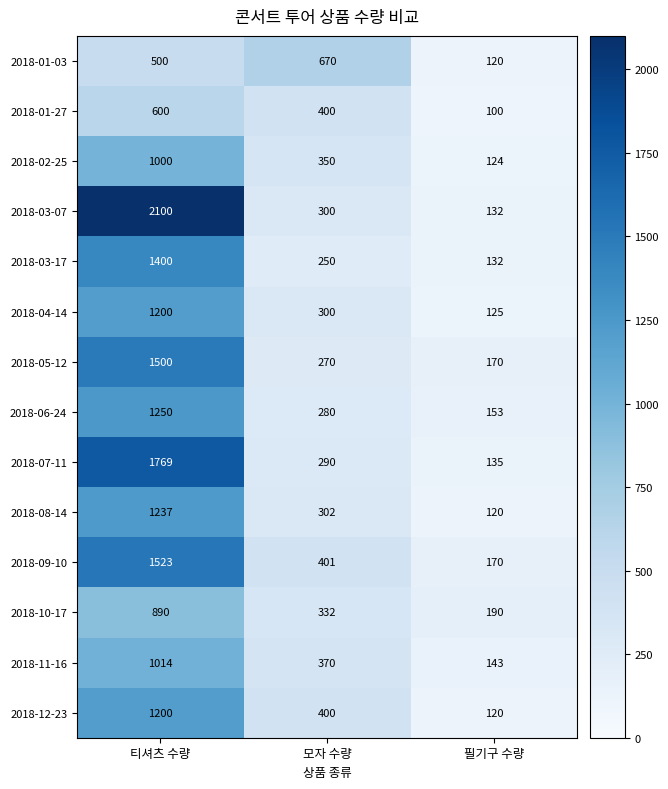

What is the minimum value shown in the chart?

100